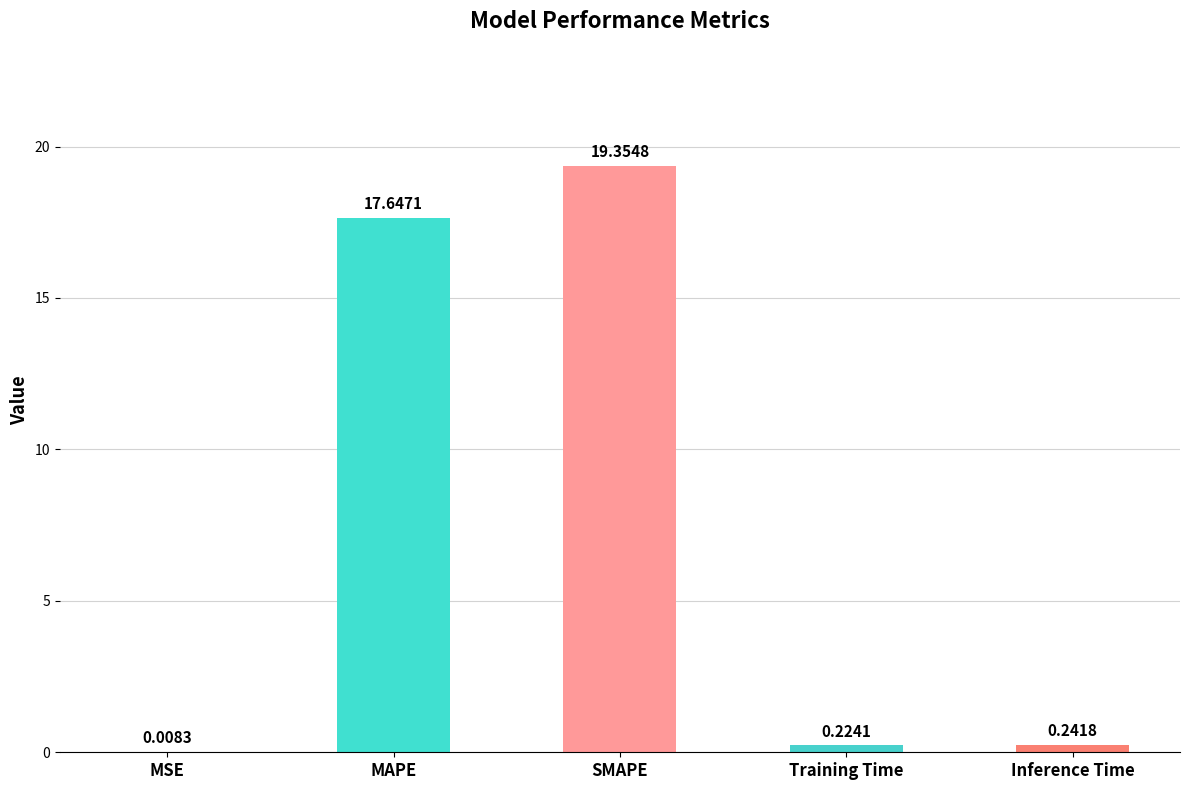

What is the greatest value displayed?

19.4